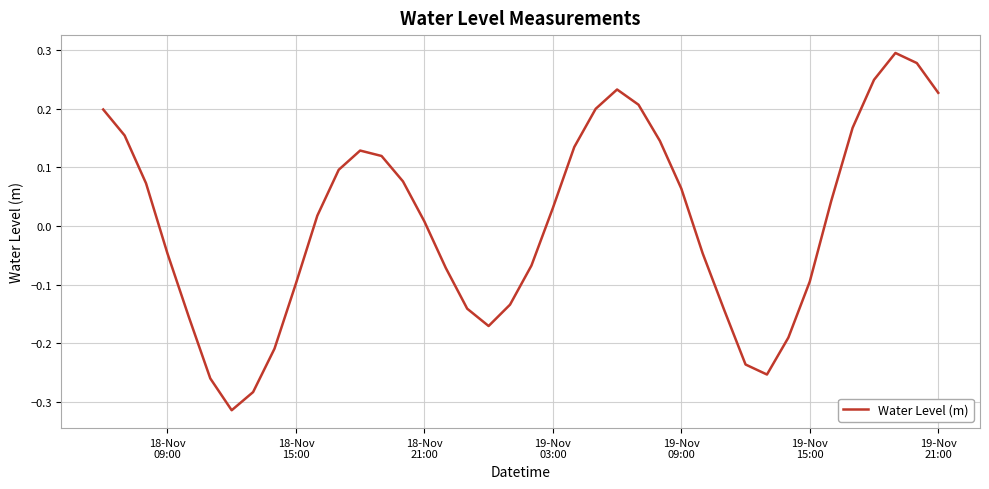

What is the difference between the maximum and minimum values?

0.6